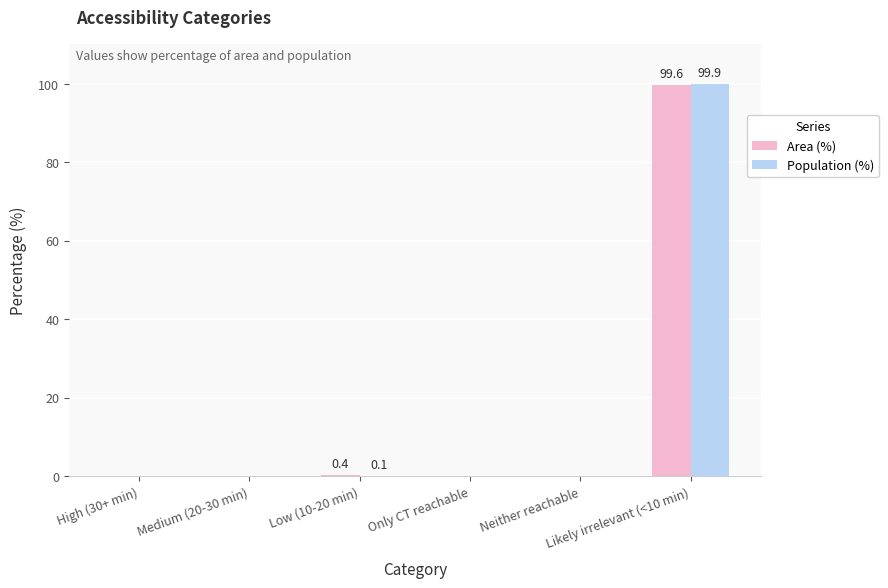

What is the maximum value for Population (%)?

99.9